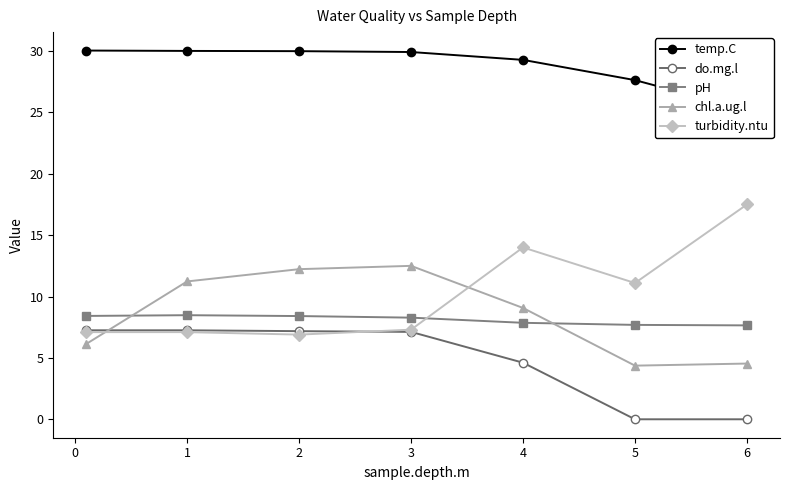

What is the difference between the chl.a.ug.l values at 3 and 4?

3.4